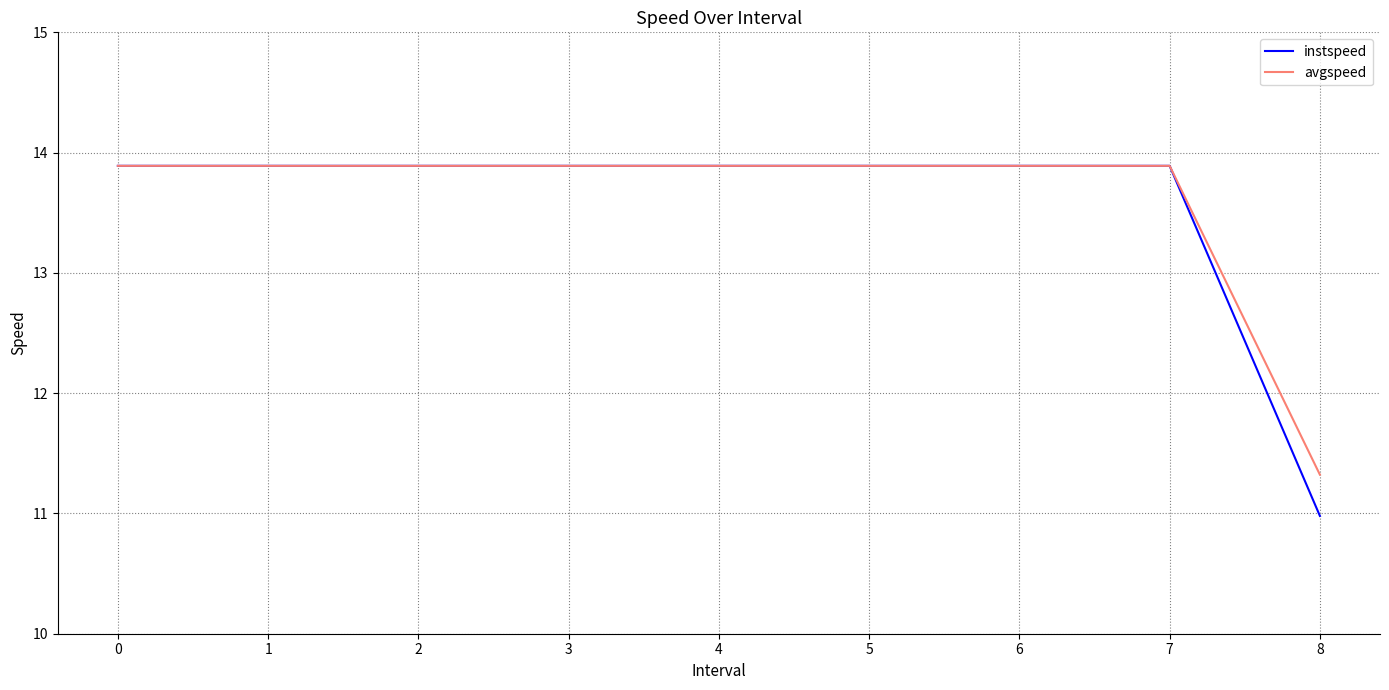

Which category has the lowest value in the avgspeed series?

8